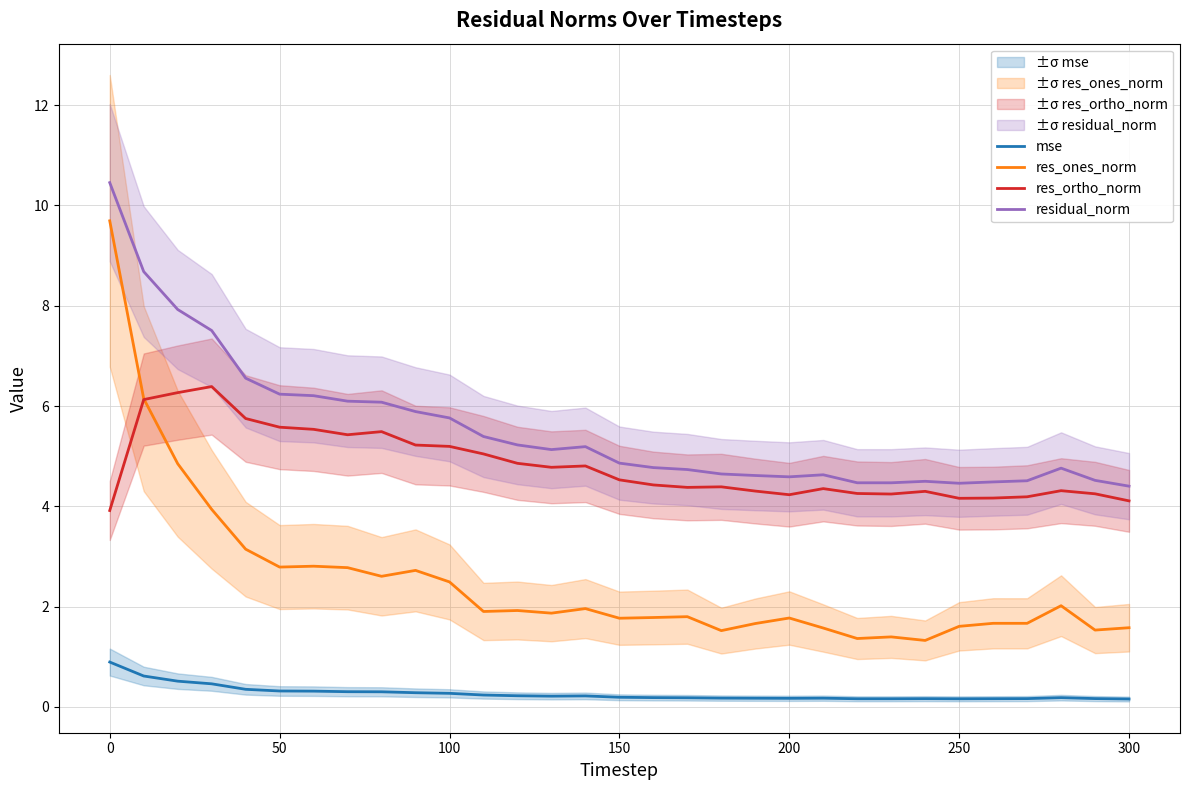

True or false: res_ortho_norm and mse cross at least once.

False